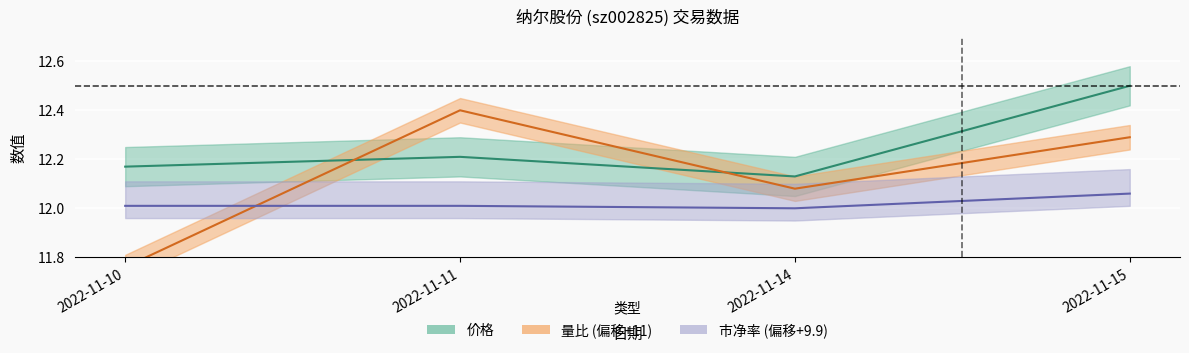

What is the total value across all series at 2022-11-11?

36.6